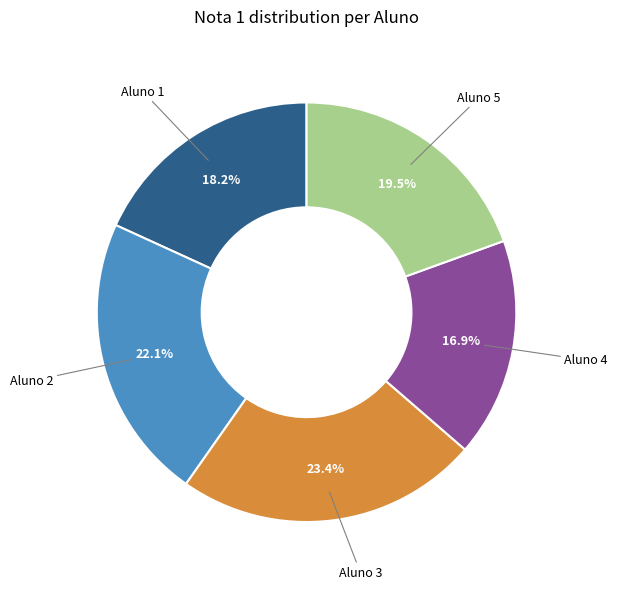

To the nearest percent, what is the difference between the largest and smallest slice percentages?

6%